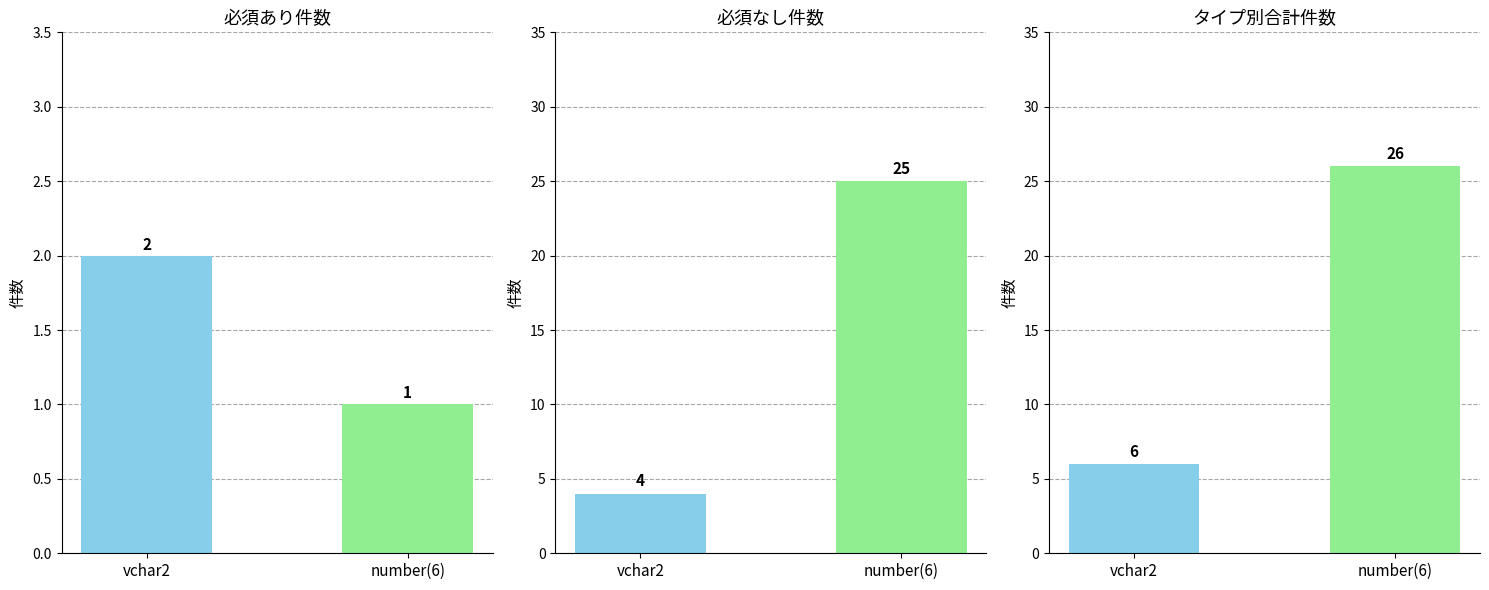

Between vchar2 and number(6), which is larger?

vchar2